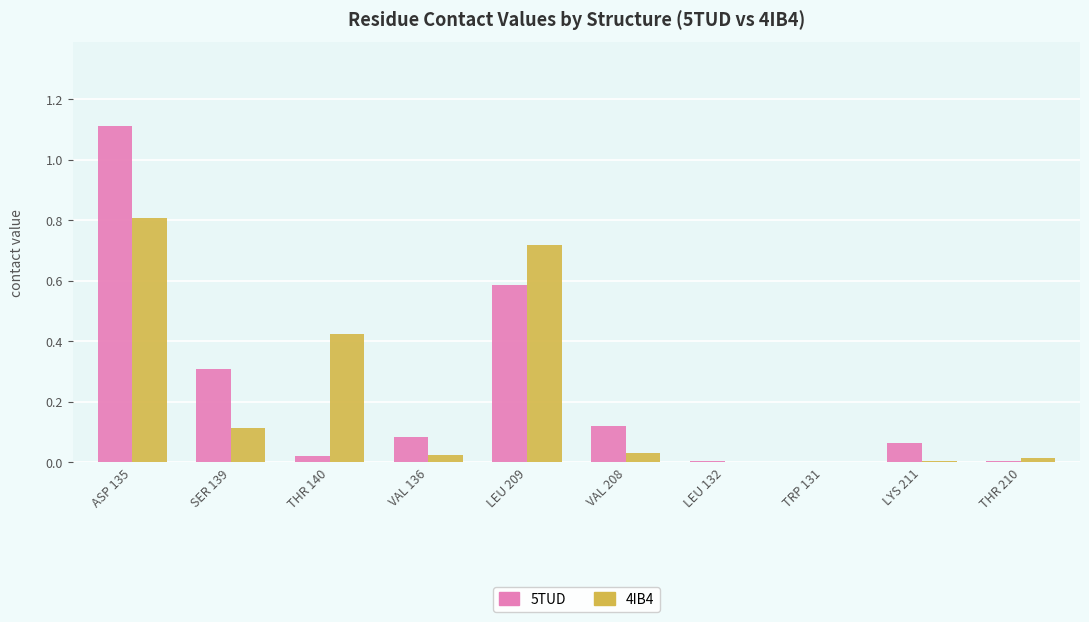

What are all the series names shown in the legend?

5TUD, 4IB4